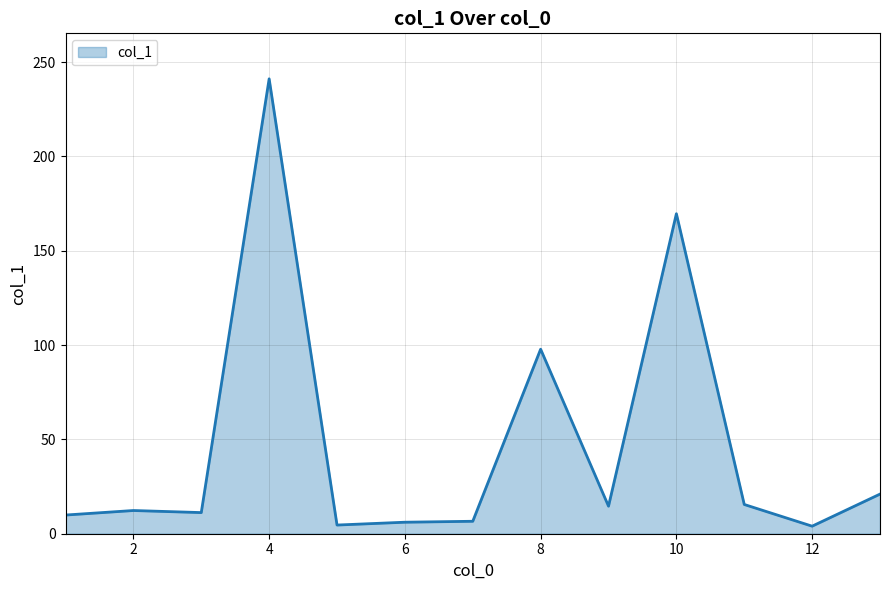

What is the maximum value shown in the chart?

241.1